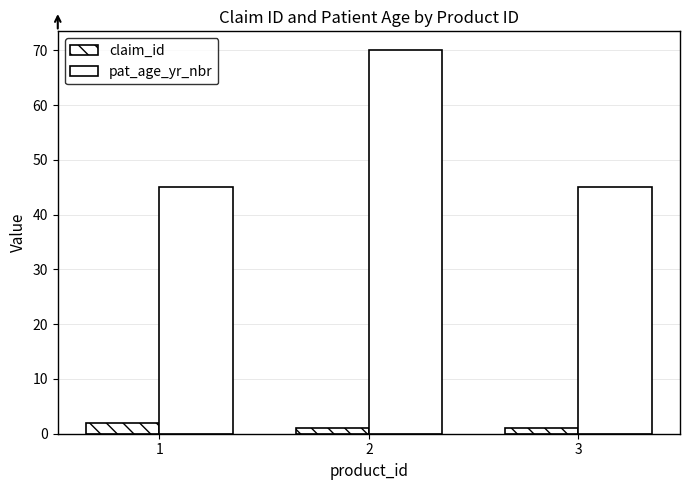

What is the difference between the maximum and minimum values in the claim_id series?

1